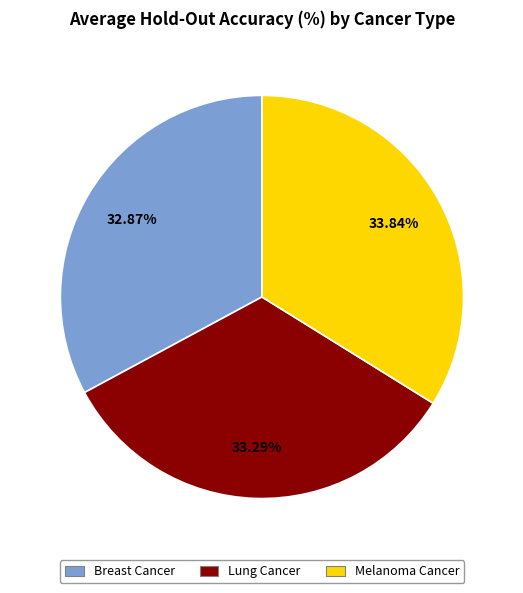

True or false: Lung Cancer accounts for 43% of the total.

False